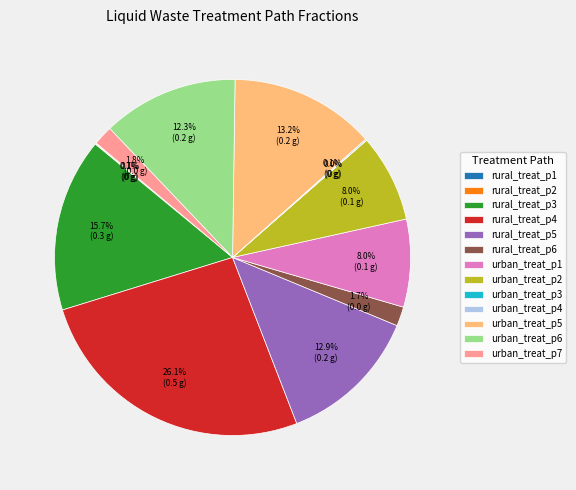

Which category has the biggest portion of the pie?

rural_treat_p4